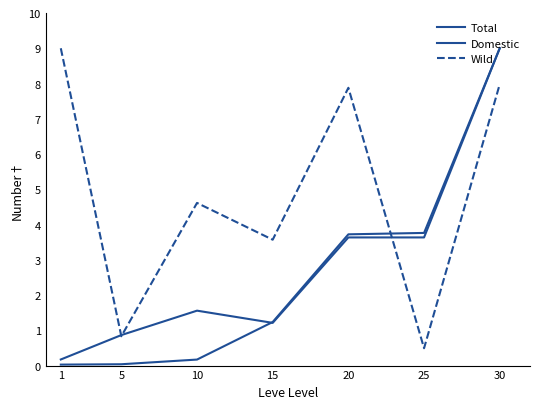

How many lines are shown in the chart?

3